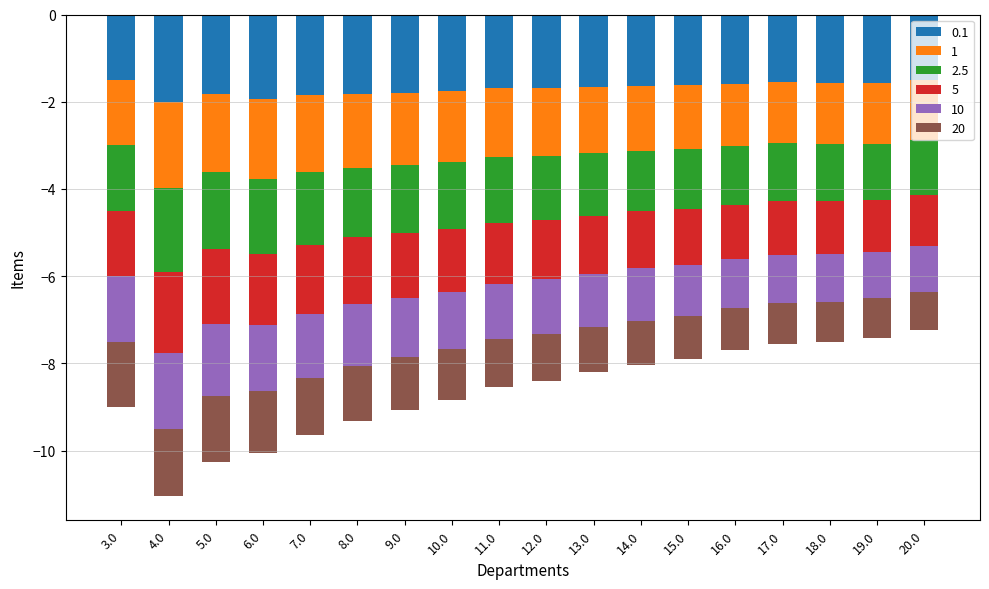

What is the average value of the 0.1 series?

-1.7